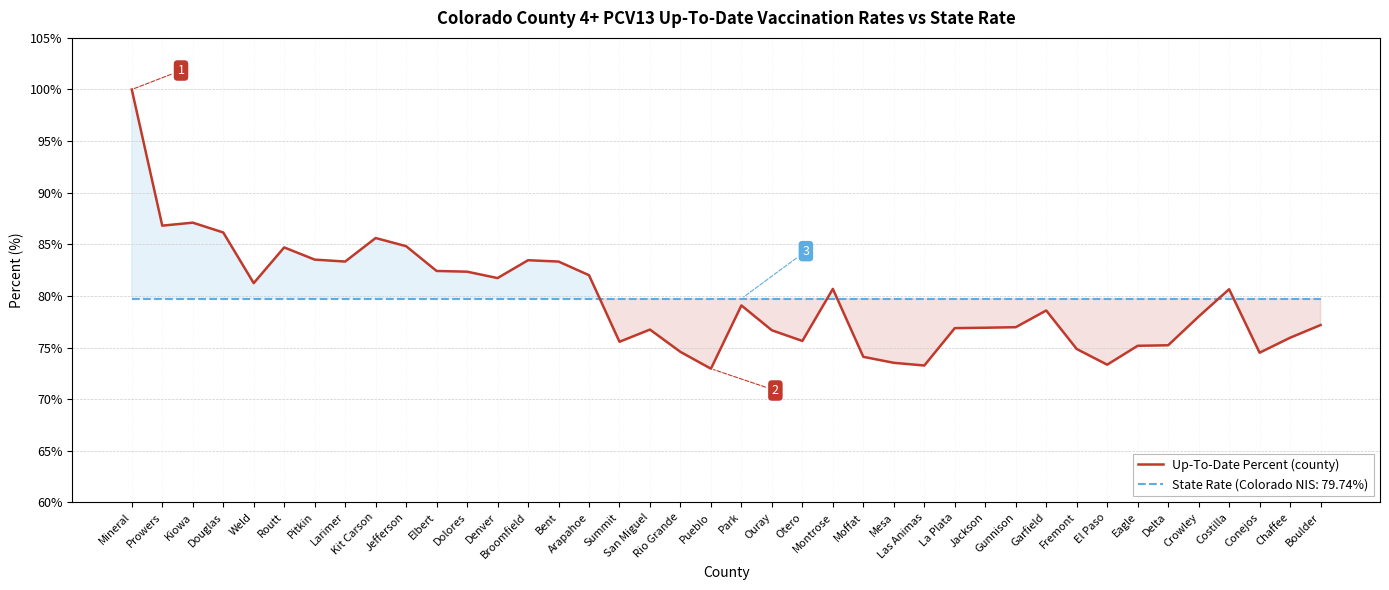

How many data points are less than 78?

19